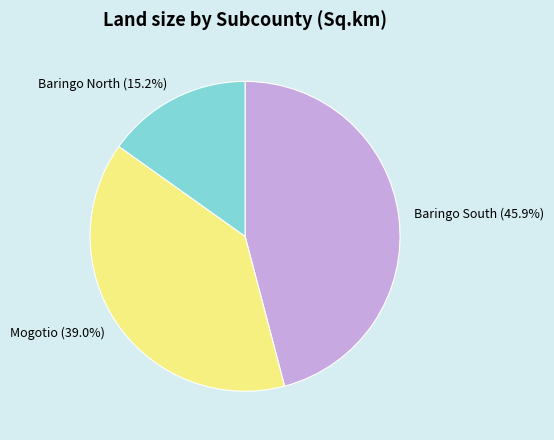

Rank the categories by value from highest to lowest.

Baringo South, Mogotio, Baringo North